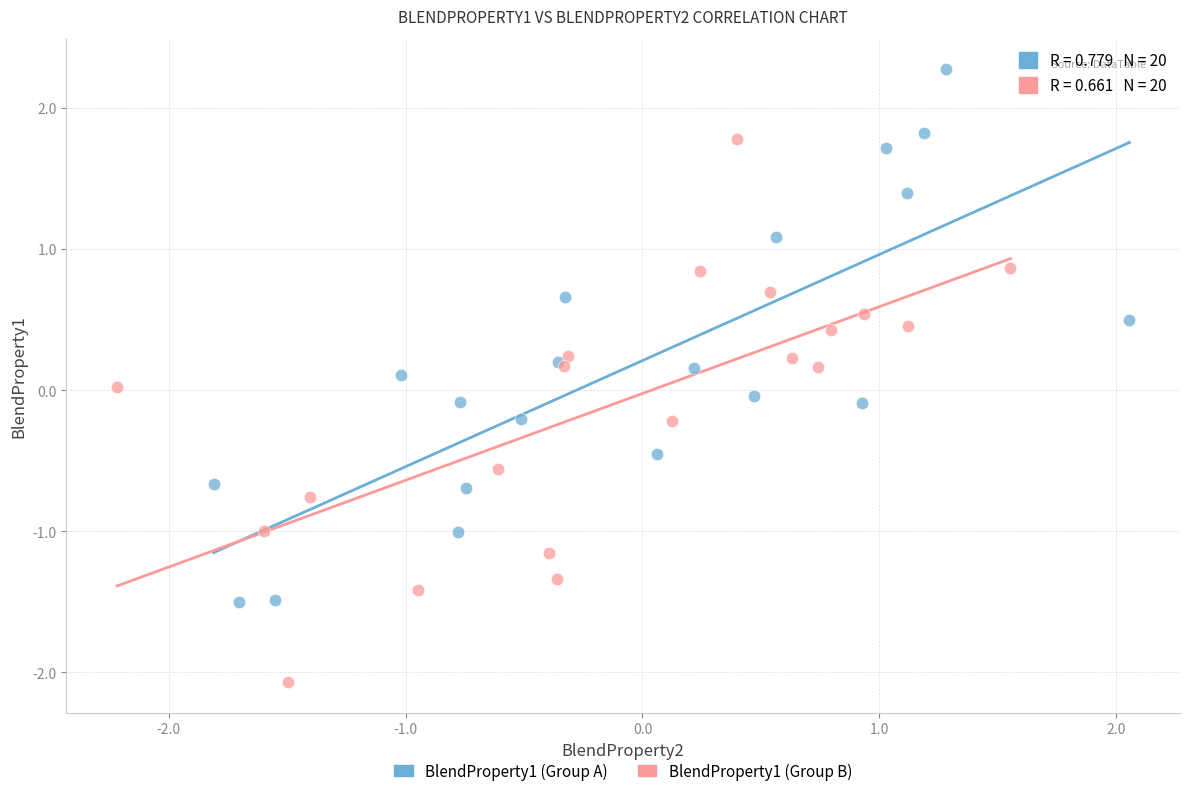

Which series reaches the minimum Y coordinate?

BlendProperty1 (Group B)